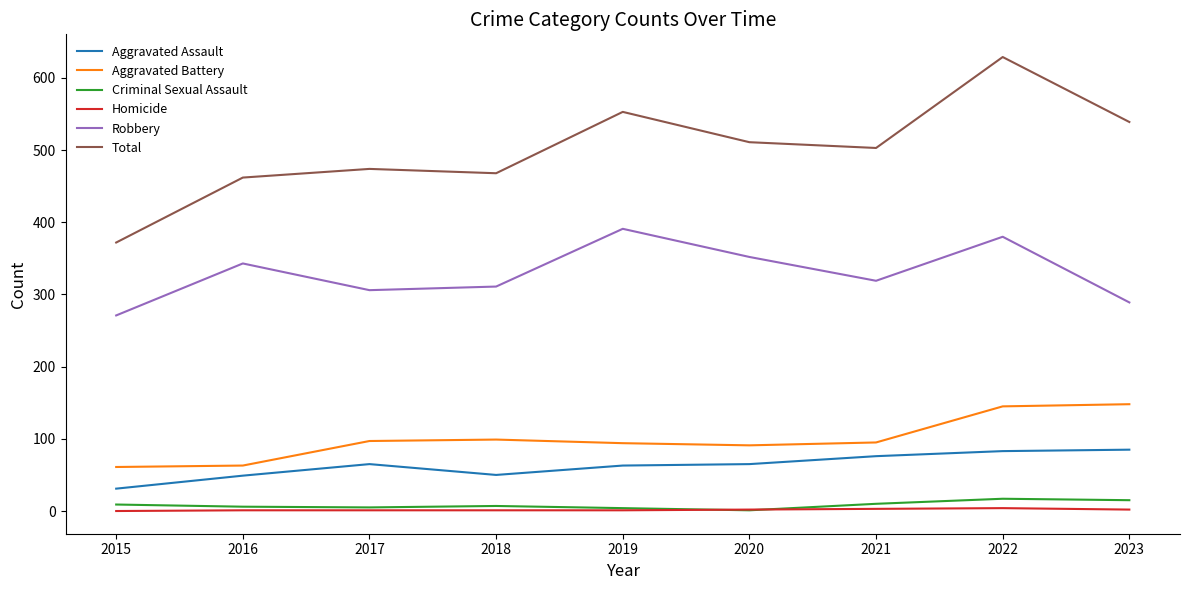

The value of Robbery at 2021 is 204. True or false?

False